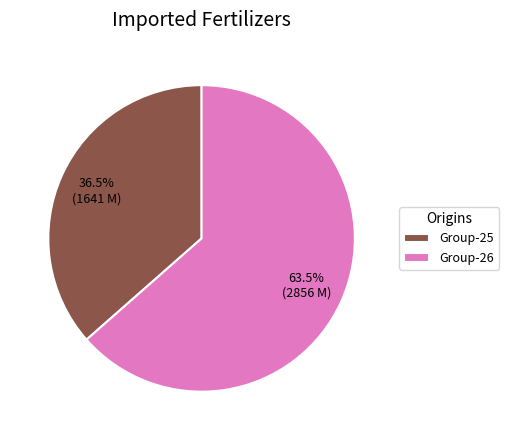

Do Group-26 and Group-25 together represent more than half of the pie?

Yes